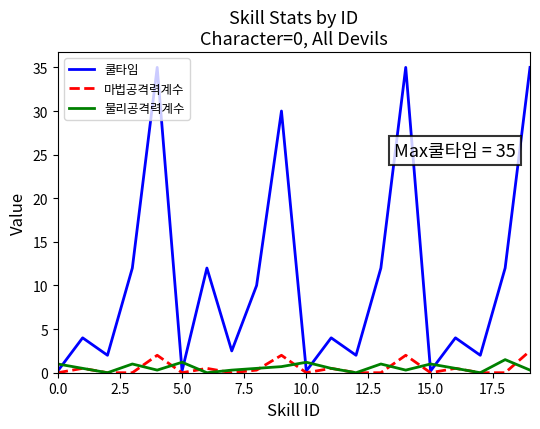

How many lines are shown in the chart?

3